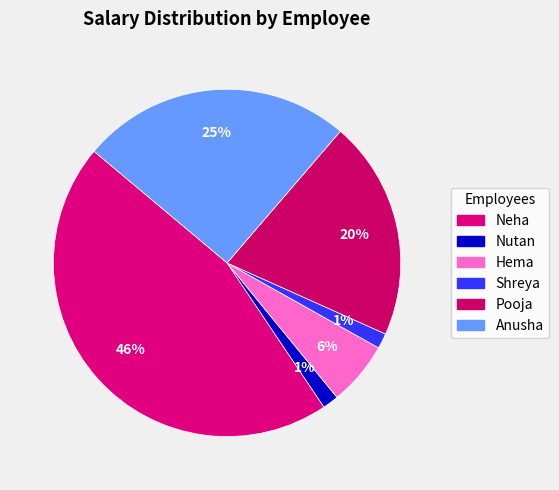

To the nearest percent, what percentage of the pie is Shreya?

1%